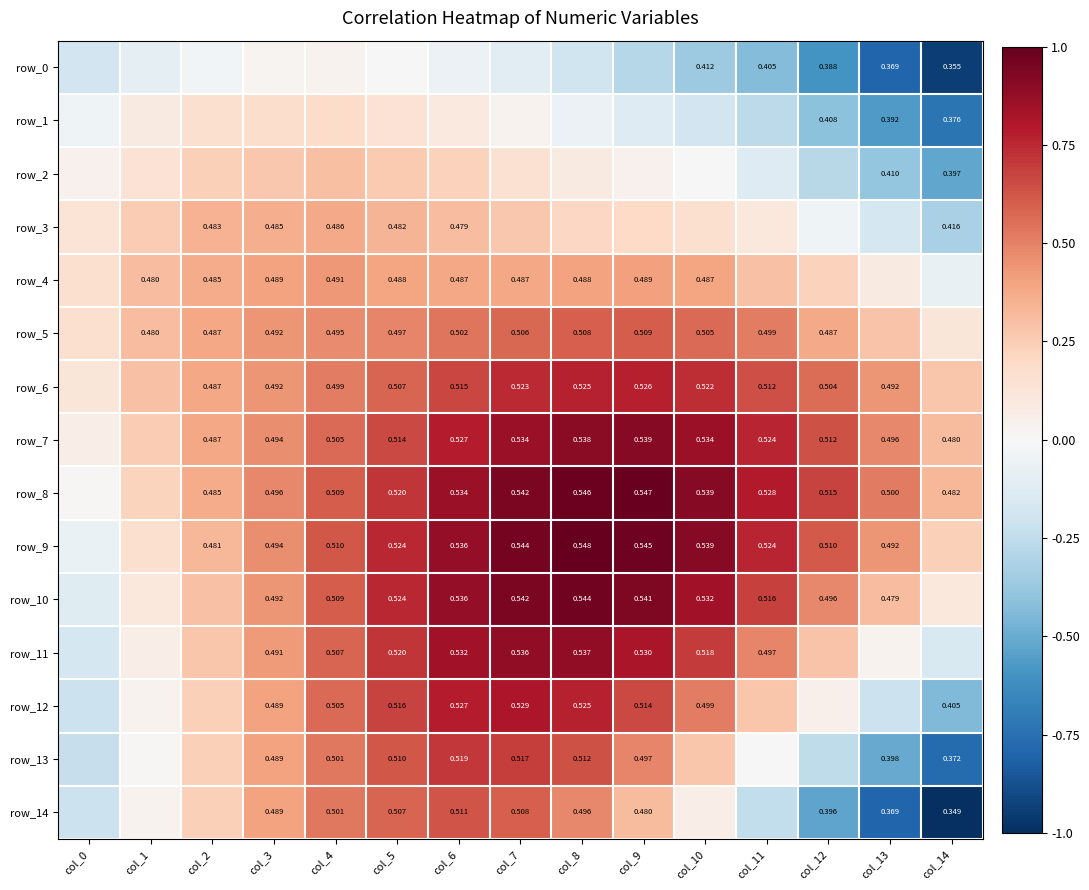

At which label does row_1 reach its peak?

col_4